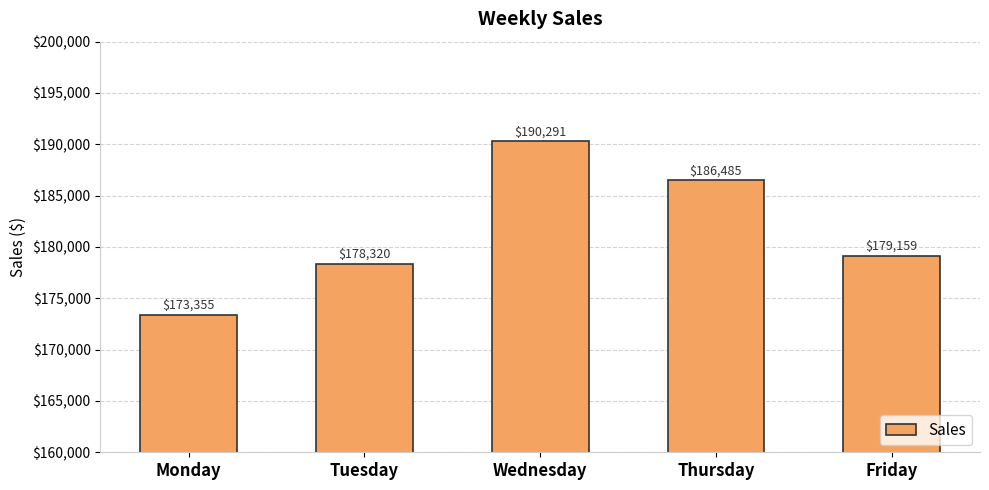

Between Friday and Wednesday, which is larger?

Wednesday